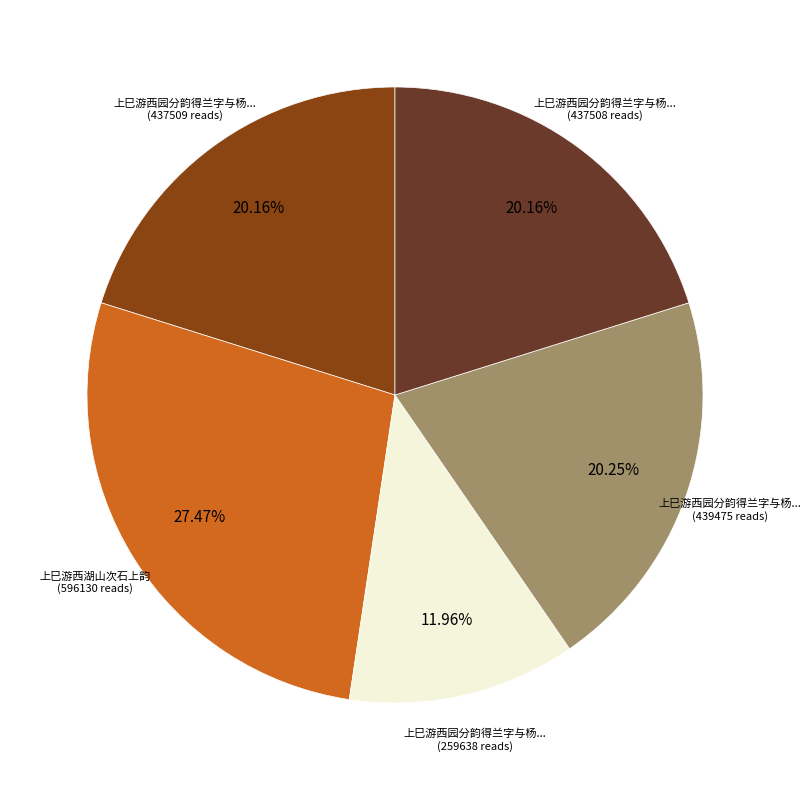

Is there a majority slice in this chart?

No